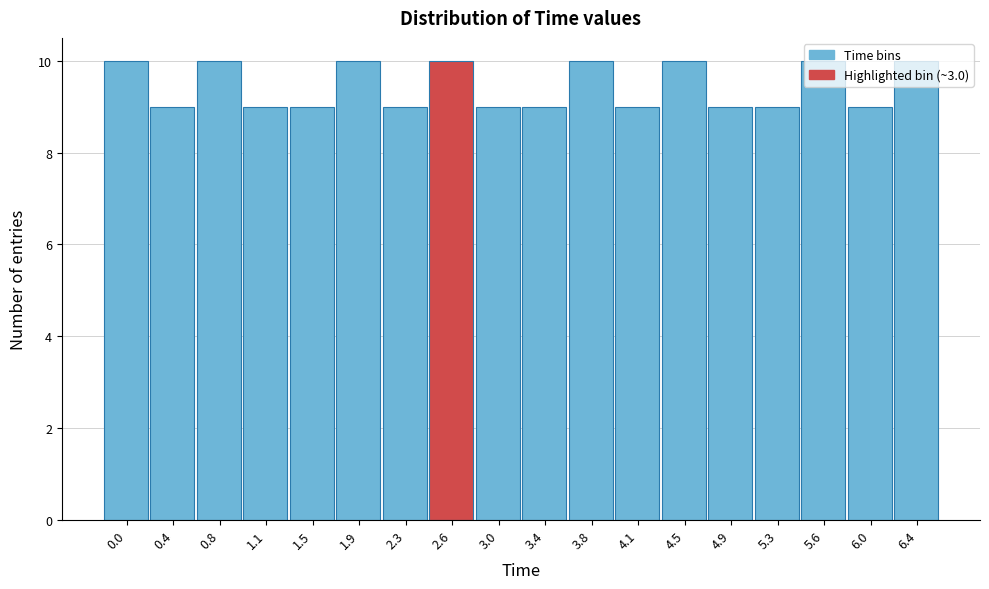

What is the sum of all values?

170